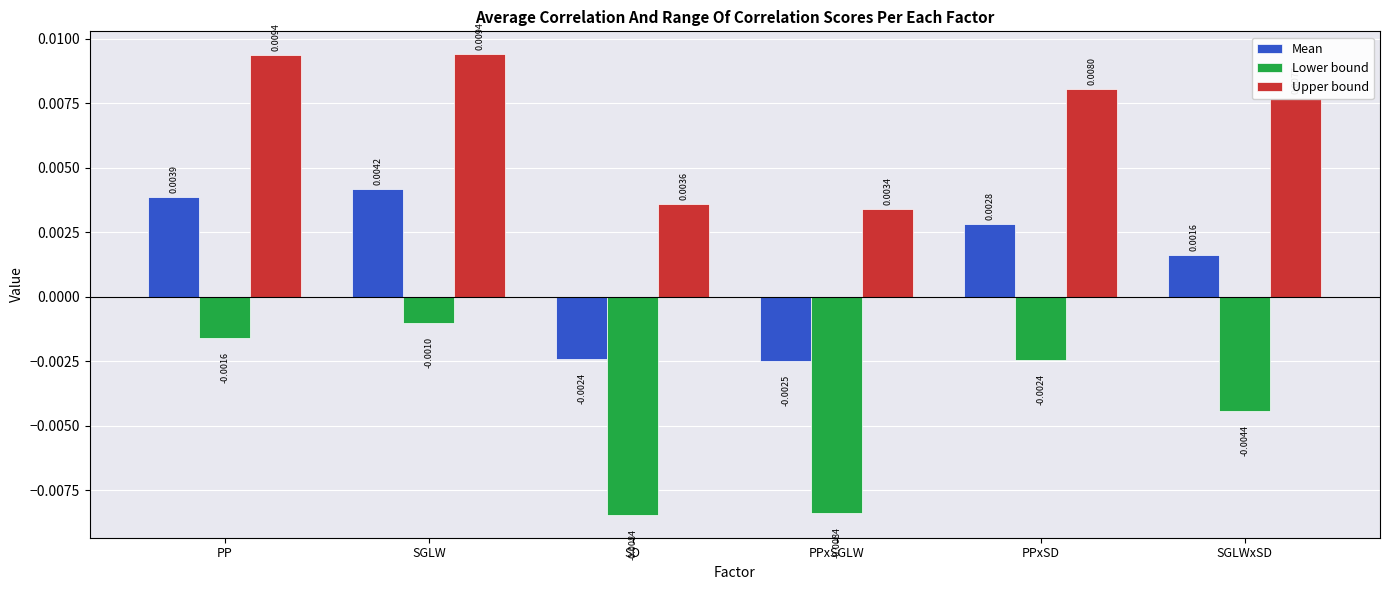

Which series has the widest spread of values?

Lower bound